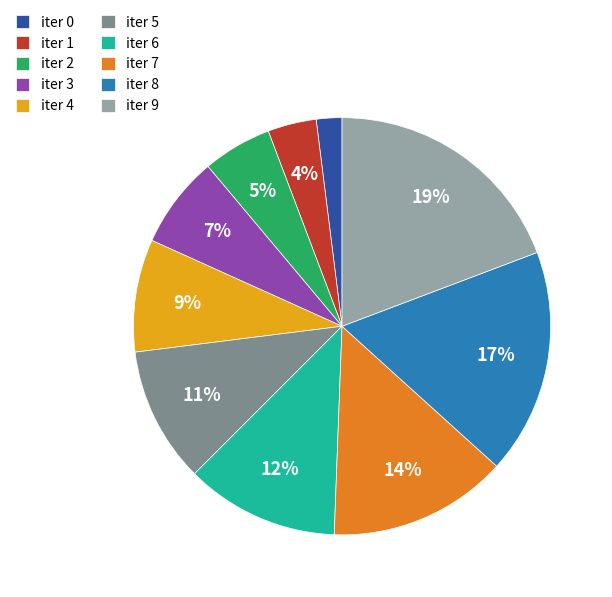

To the nearest percent, what is the difference between the largest and smallest slice percentages?

17%